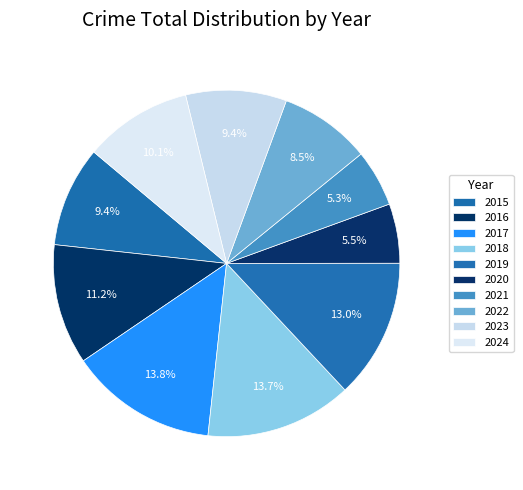

How many slices are in this pie chart?

10